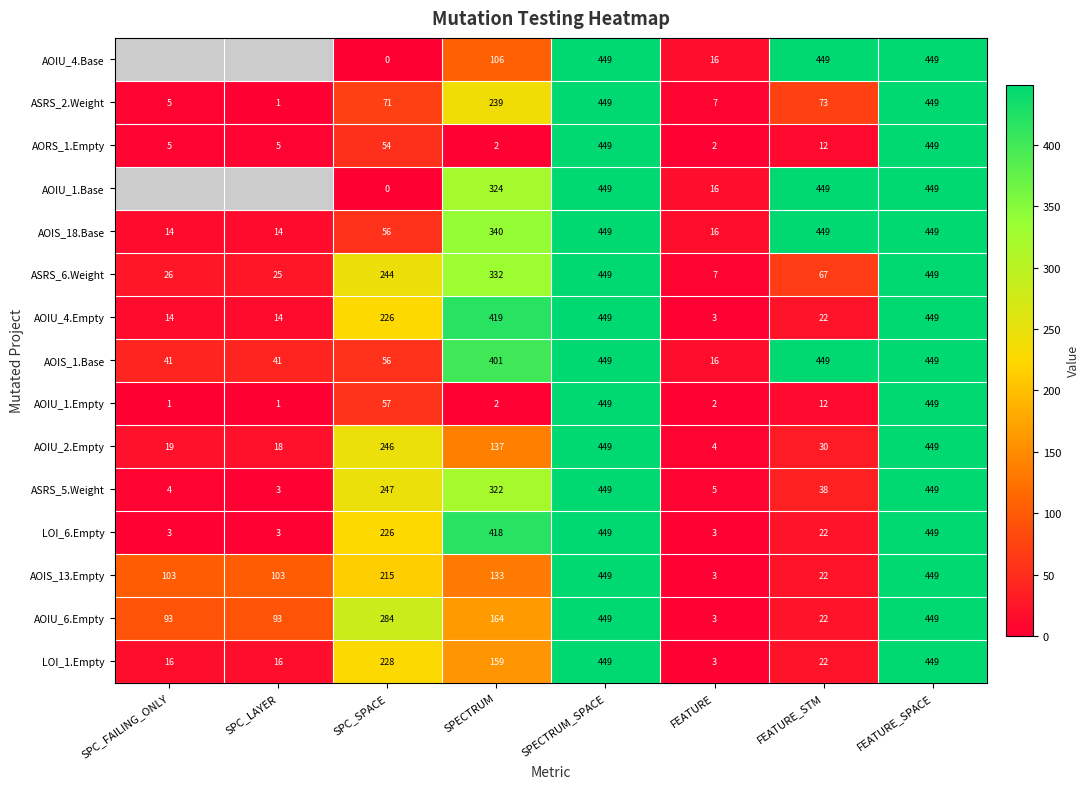

What is the average value of the AOIS_18.Base series?

223